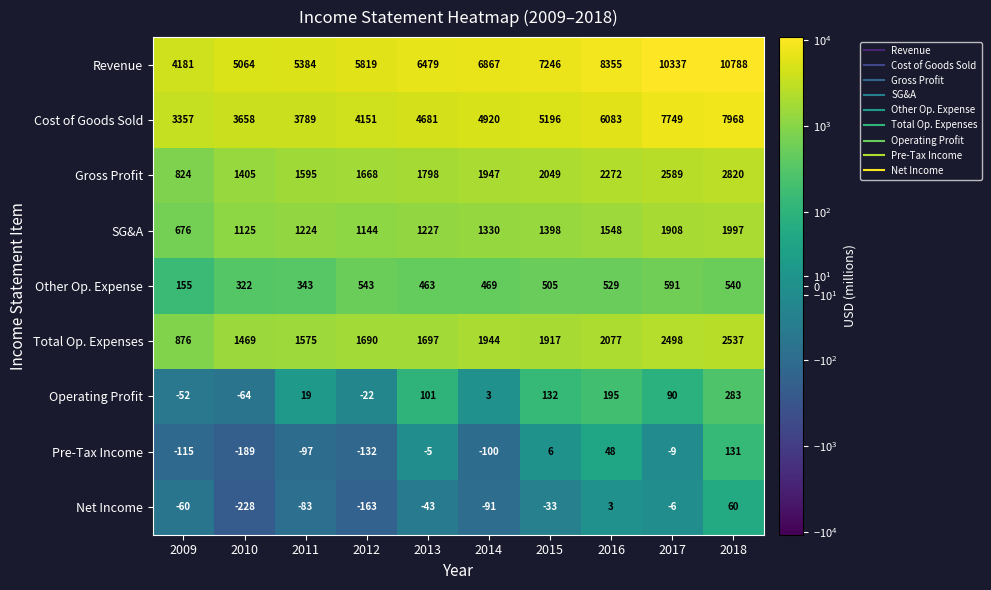

What is the difference between the second highest and second lowest values in the Gross Profit series?

1184